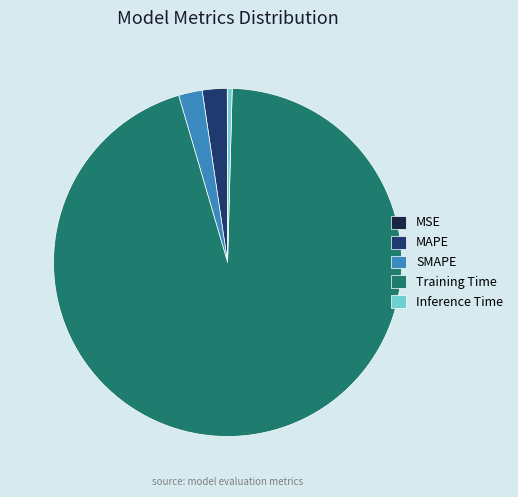

What is the majority slice?

Training Time